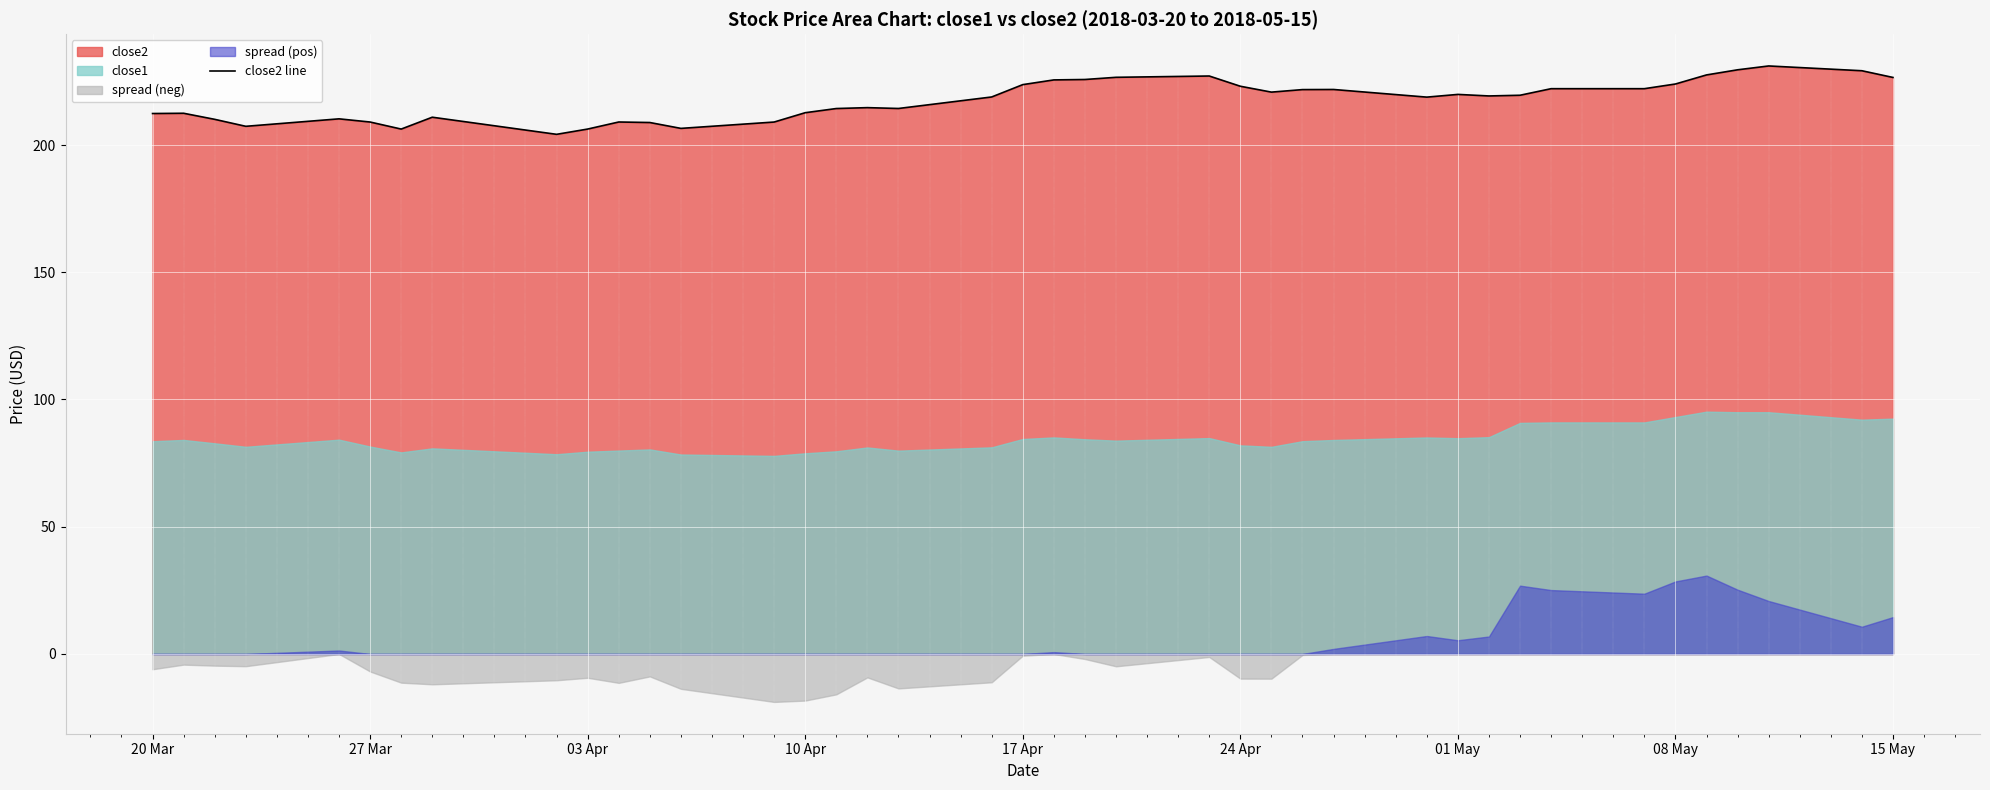

How many values exceed 219?

20